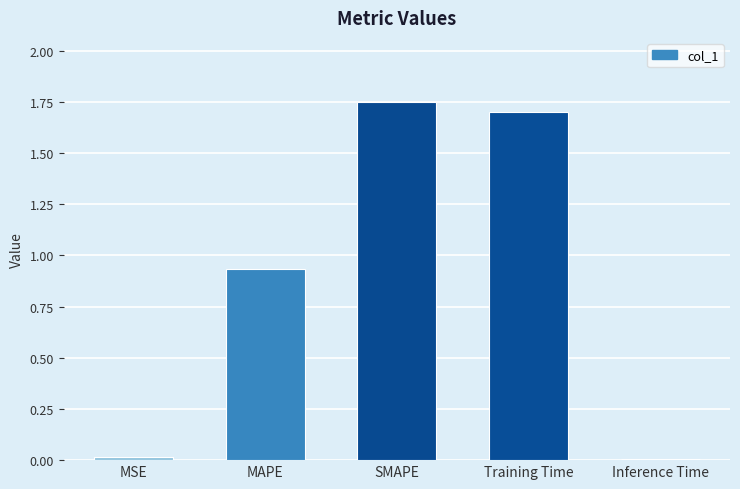

Which category has the highest value across all series?

SMAPE